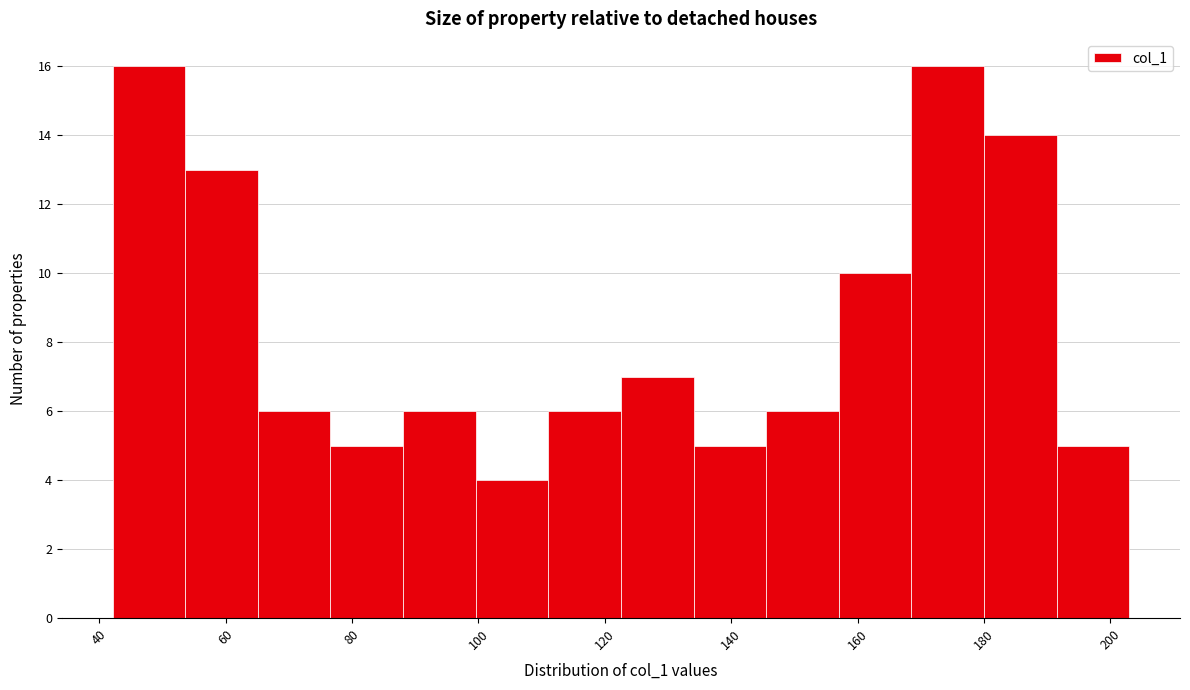

Reading left to right, transcribe this chart: for each bar, give the range it covers on the x-axis and its height. Neither the bar edges nor the heights are printed on the chart, so give them approximately, as read against the axes.

42 to 54: 16
54 to 66: 13
66 to 76: 6
76 to 88: 5
88 to 100: 6
100 to 112: 4
112 to 122: 6
122 to 134: 7
134 to 146: 5
146 to 158: 6
158 to 168: 10
168 to 180: 16
180 to 192: 14
192 to 202: 5